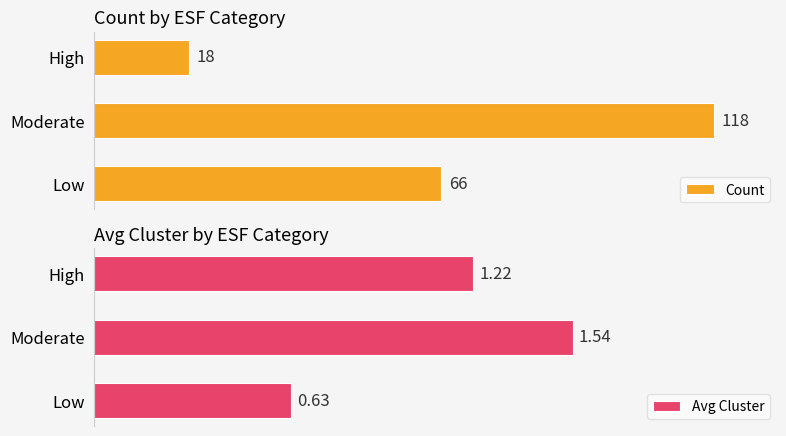

Which category has the highest value in the Count series?

Moderate